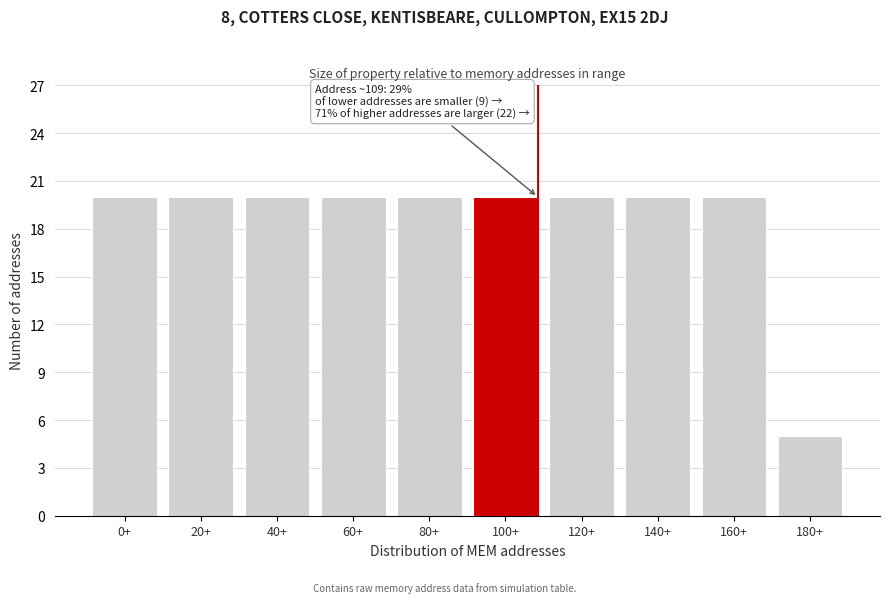

Reading left to right, list all the values displayed in this chart.

0+=20	20+=20	40+=20	60+=20	80+=20	100+=20	120+=20	140+=20	160+=20	180+=5